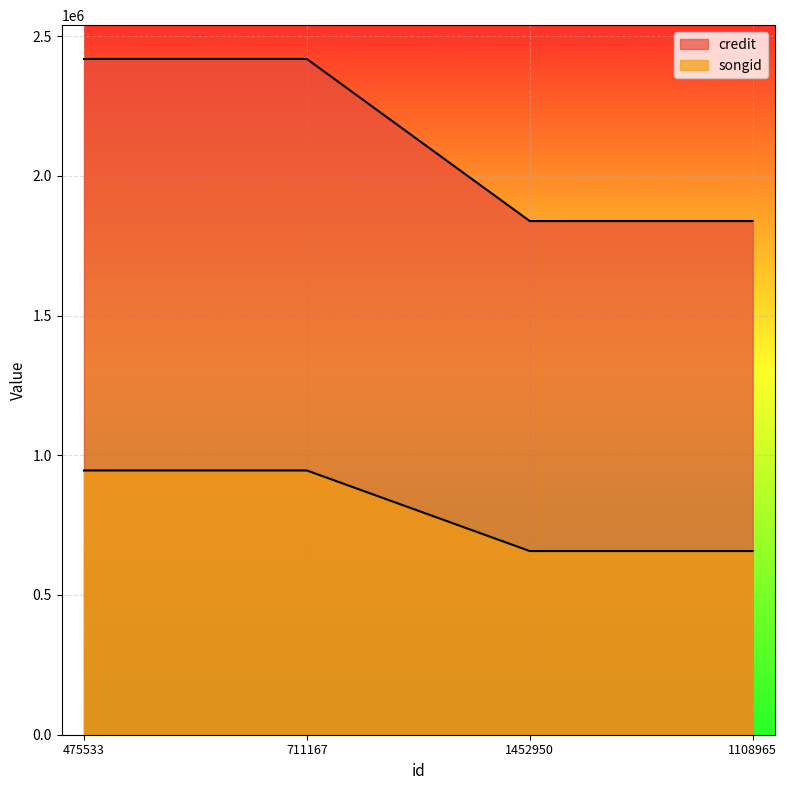

Is the value of songid at 711167 greater than the value of credit at 1108965?

No